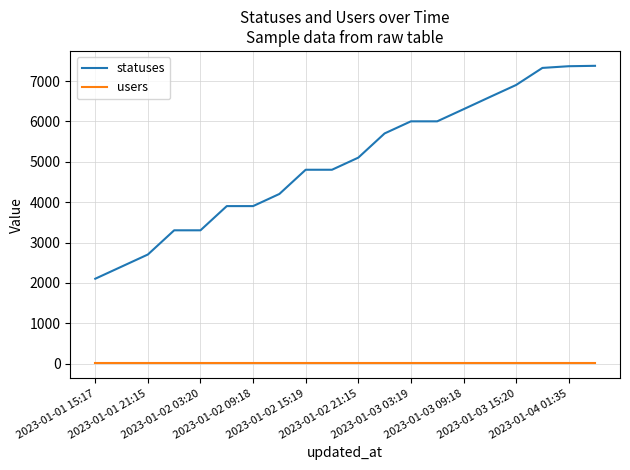

List the series in order of their overall mean, lowest first.

users, statuses